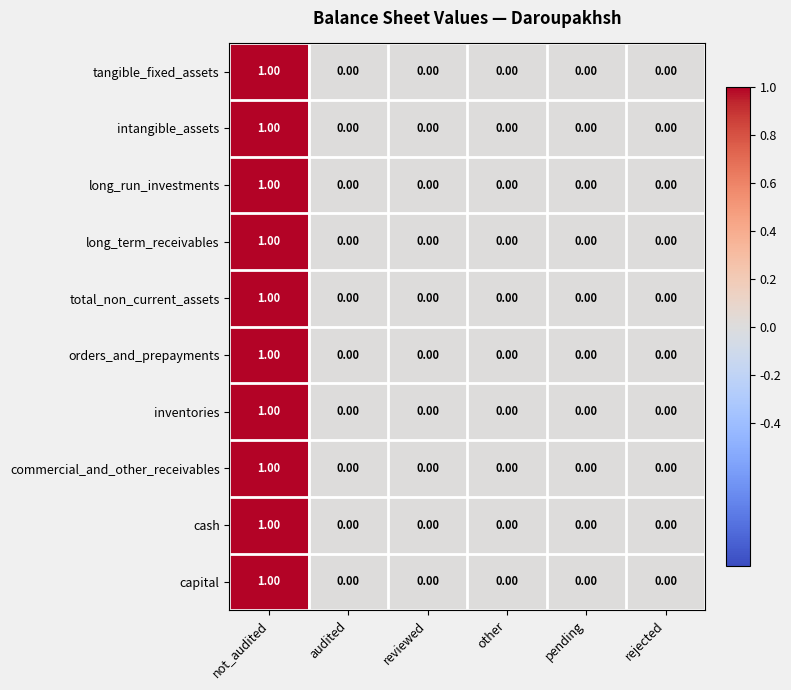

At which category does the chart reach its peak across all series?

not_audited